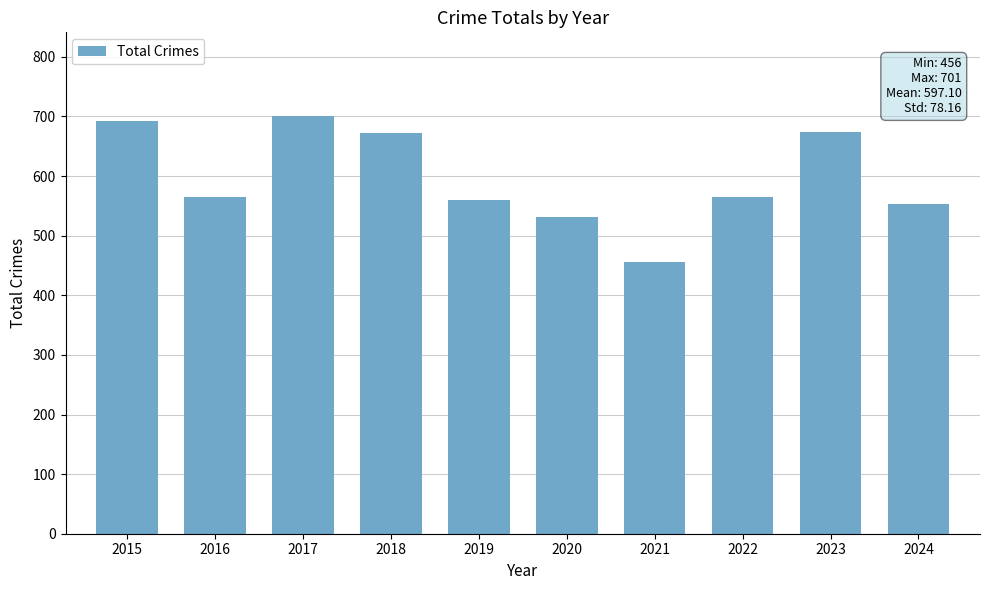

Read the value at 2024, to the nearest 5.

555